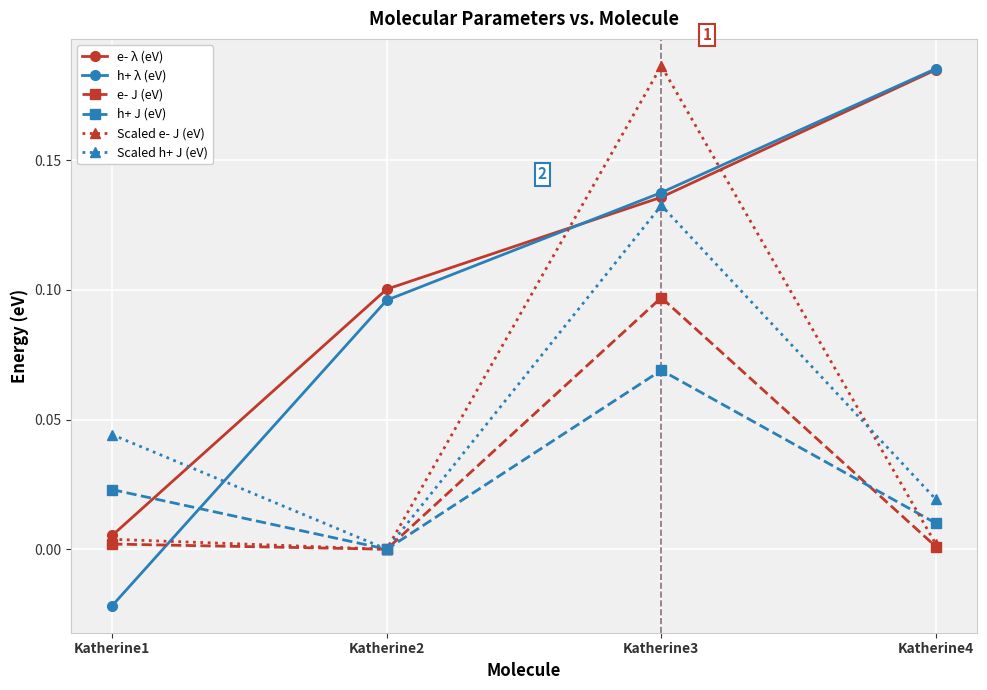

Is this an area chart (filled region under the line)?

No